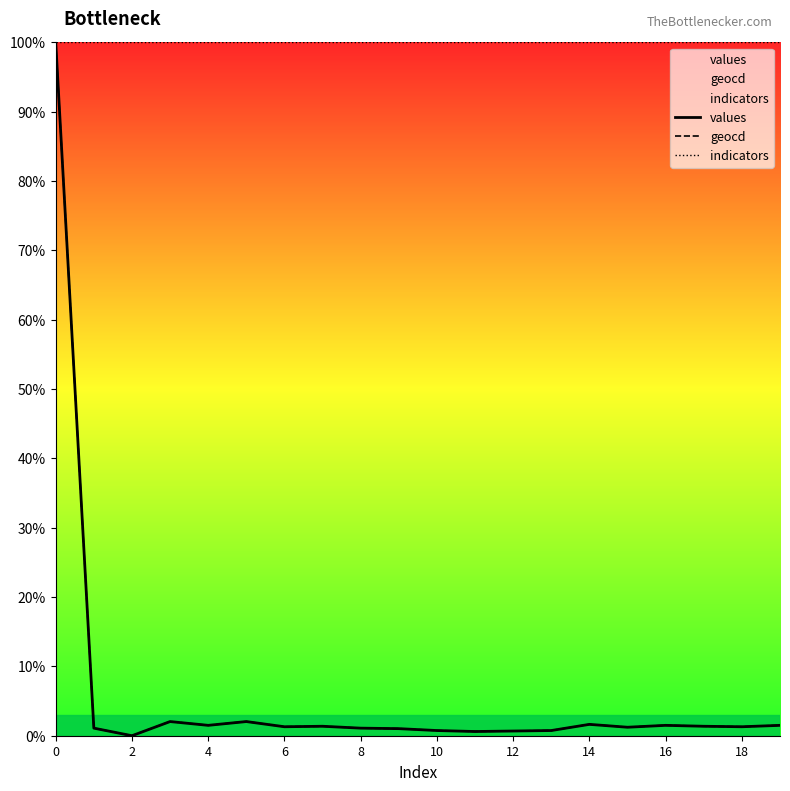

What is the total value across all series at 0?

300.0